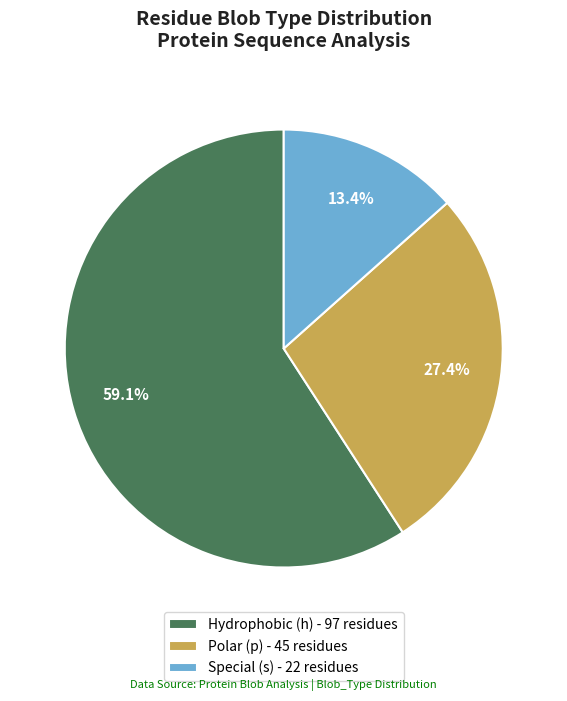

Combined, do Special (s) - 22 residues and Polar (p) - 45 residues account for over 50%?

No